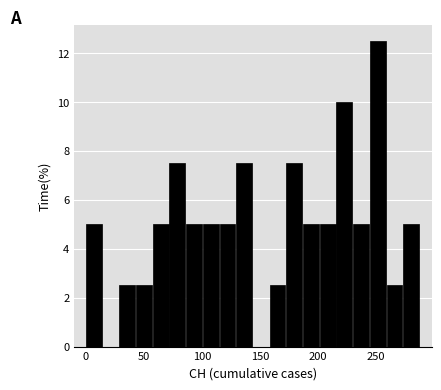

Read against the x-axis, roughly where is the centre of the tallest bar?

250